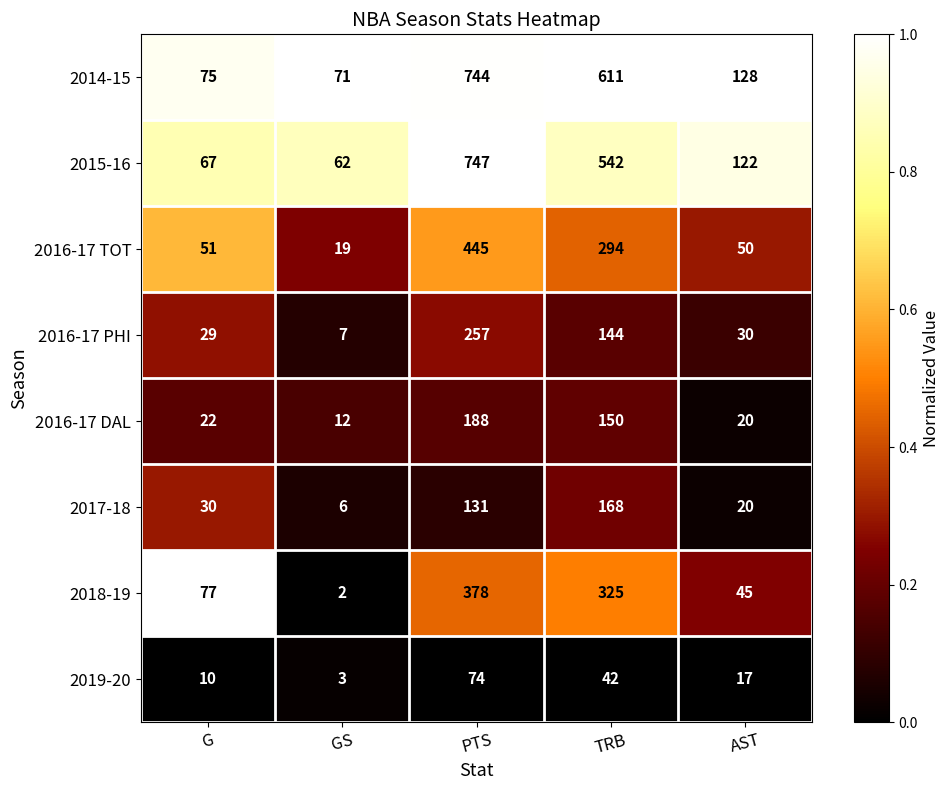

What is the difference between the second highest and minimum values in the 2017-18 series?

125